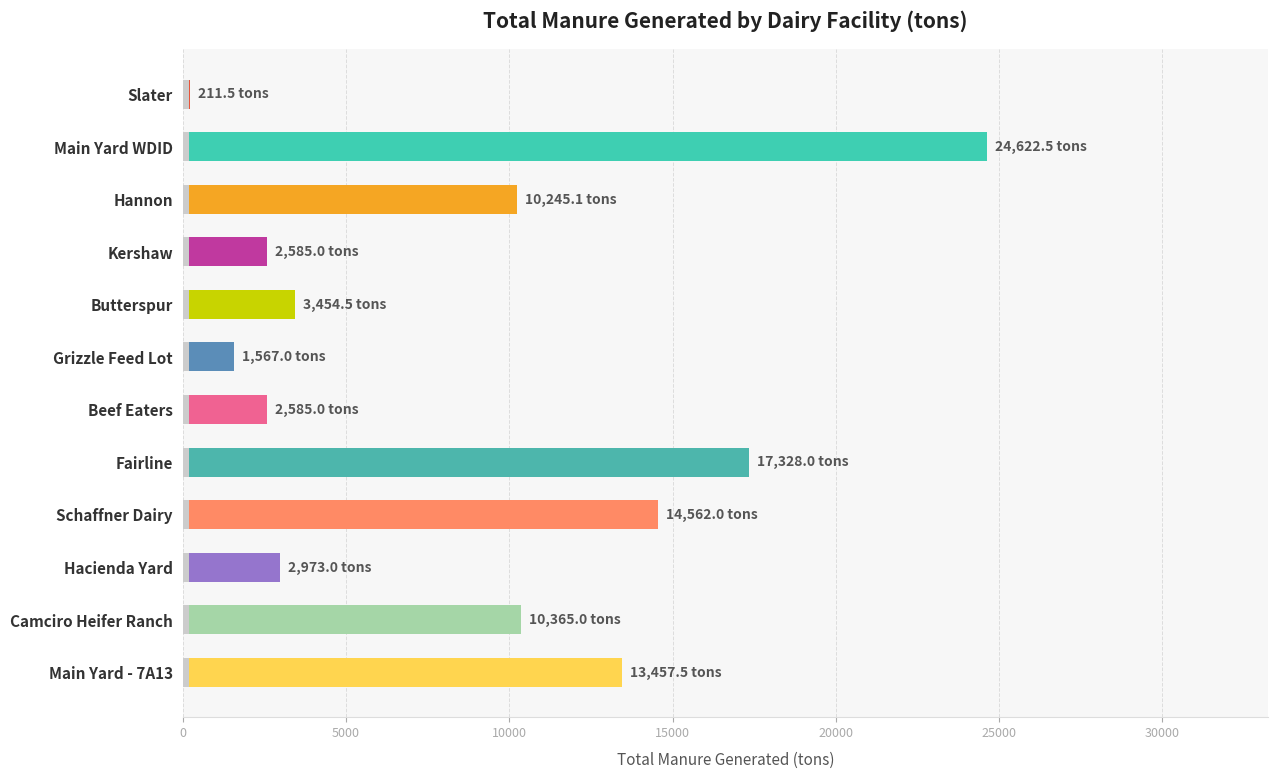

Does the chart contain stacked bars?

No